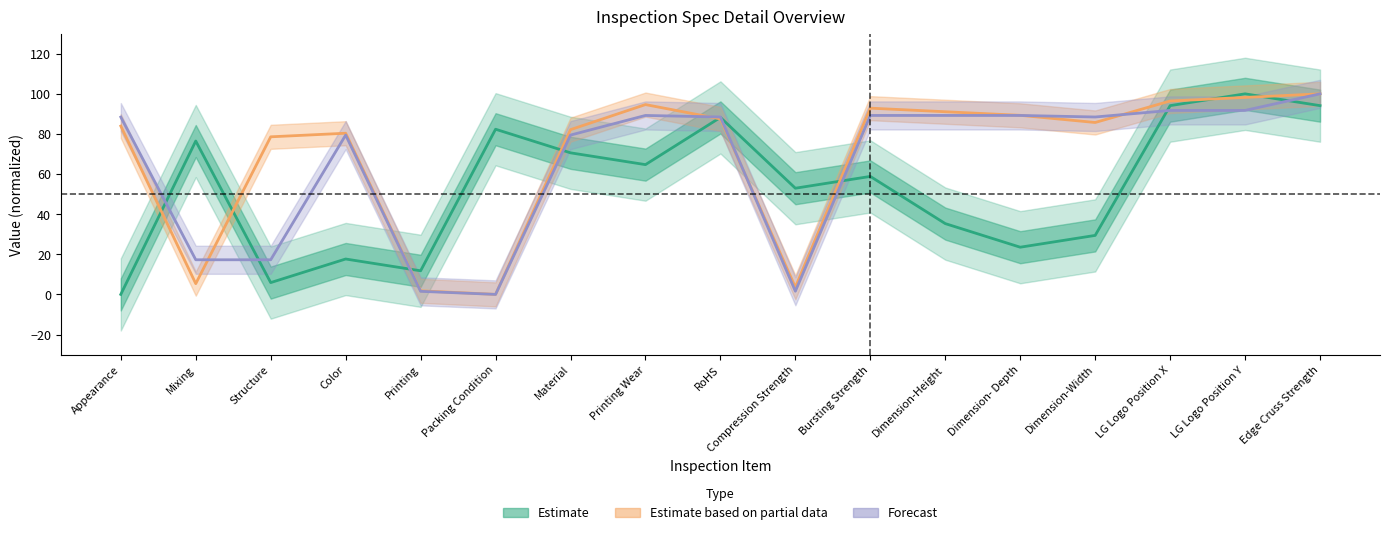

The INSPECTION_ITEM_ID series shows 17.3 at Mixing. True or false?

True